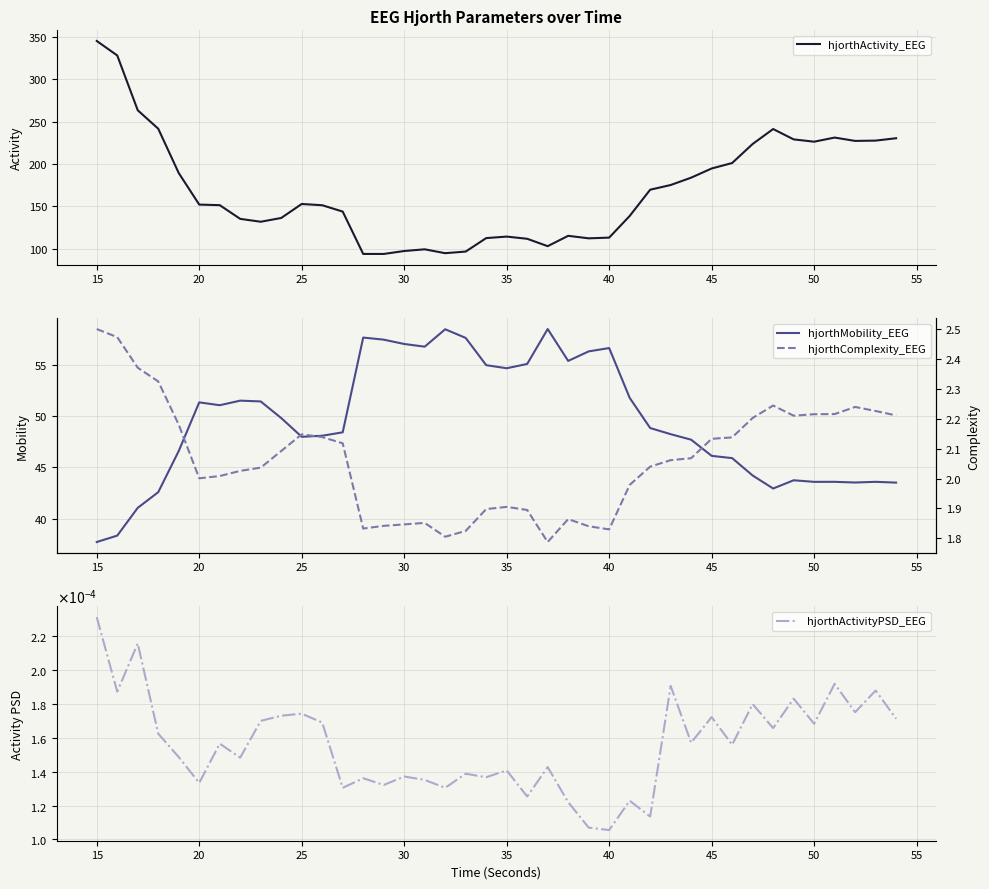

How many data points in hjorthActivity_EEG are above 151?

22